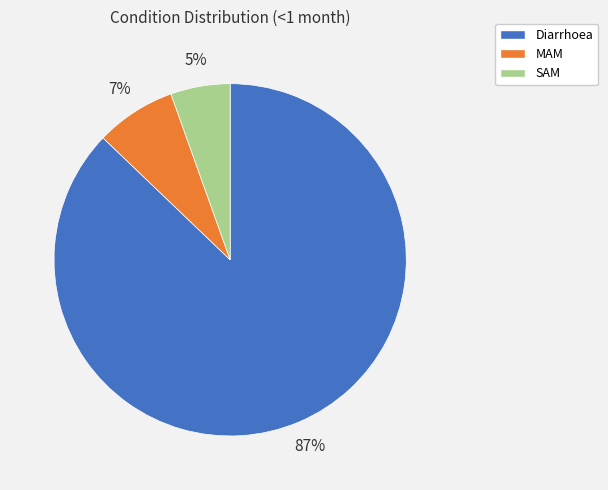

Approximately how many times larger is the value at SAM compared to Diarrhoea?

0.1